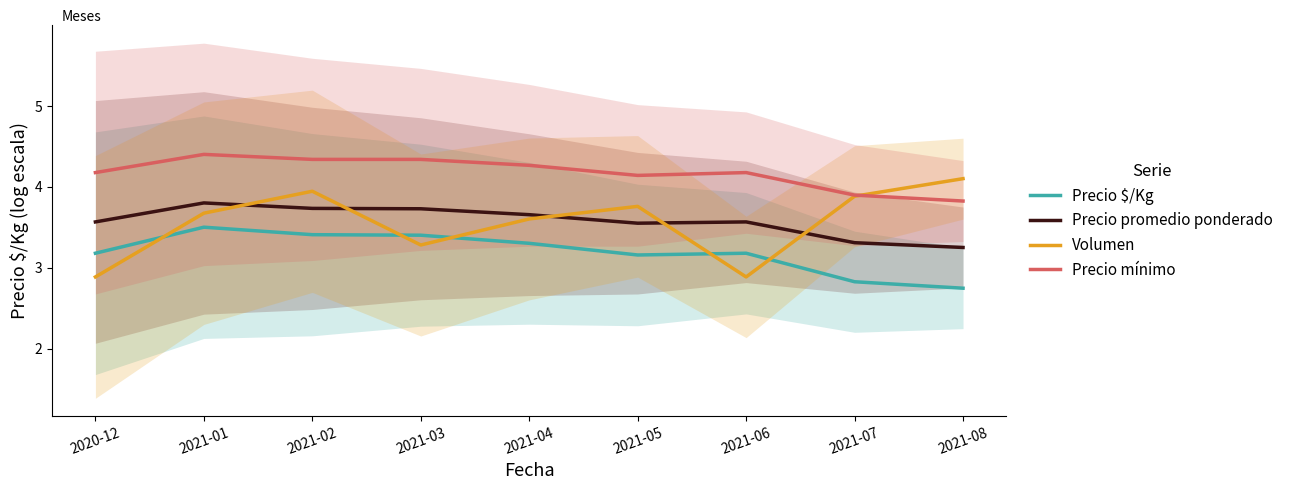

How many lines are shown in the chart?

4